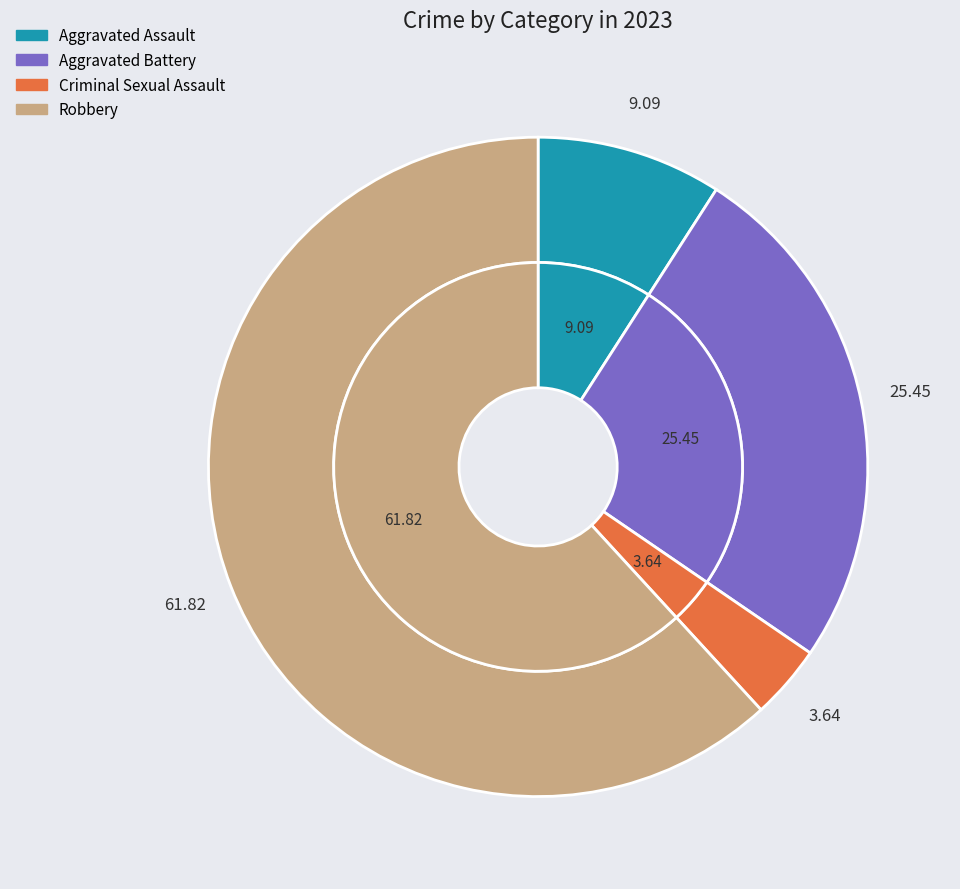

Combined, do Criminal Sexual Assault and Aggravated Battery account for over 50%?

No